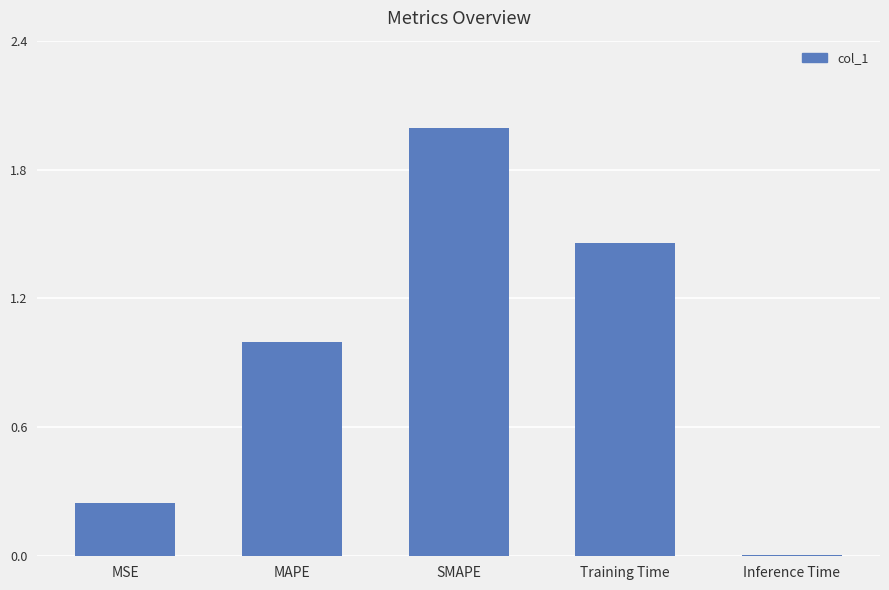

What position from the right is MSE?

5